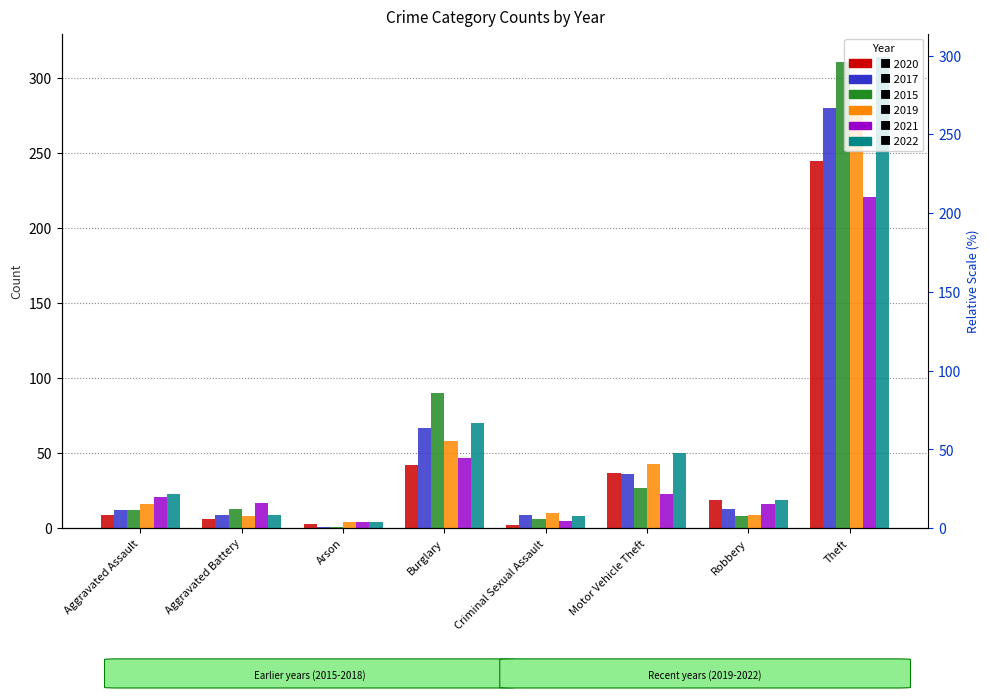

What is the lowest value of the 2019 series?

4